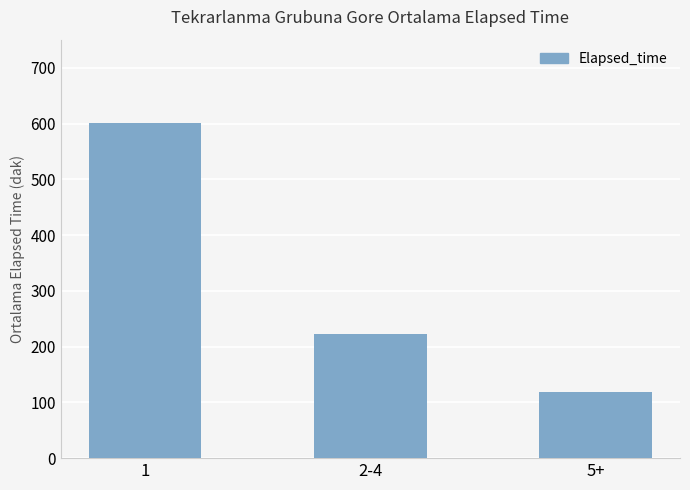

At which category does the chart reach its peak across all series?

1